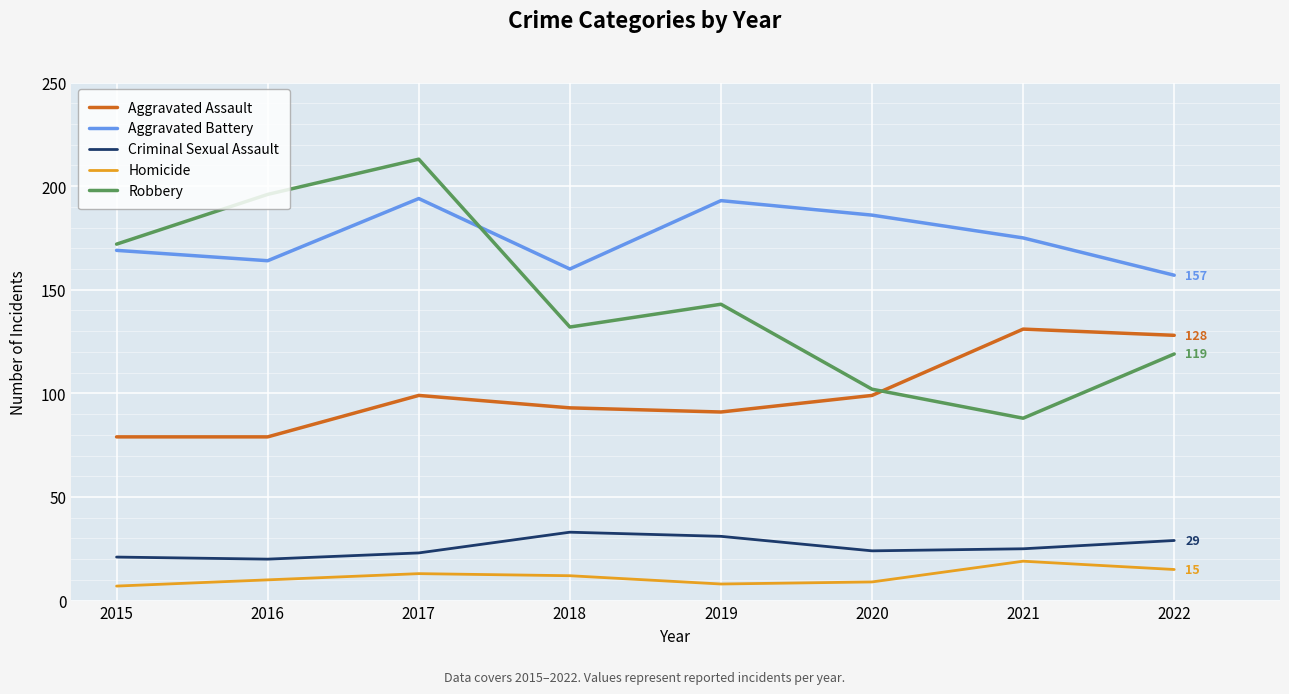

What is the lowest value of the Homicide series?

7